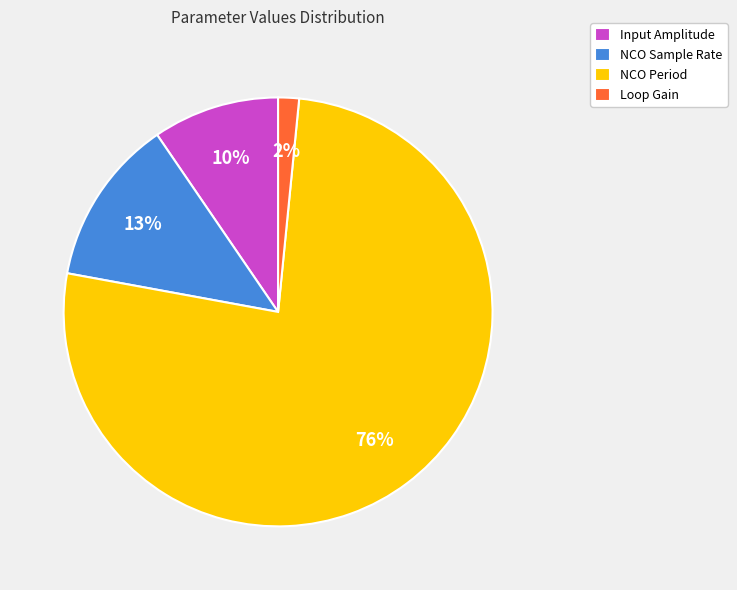

Which slice is the largest?

NCO Period